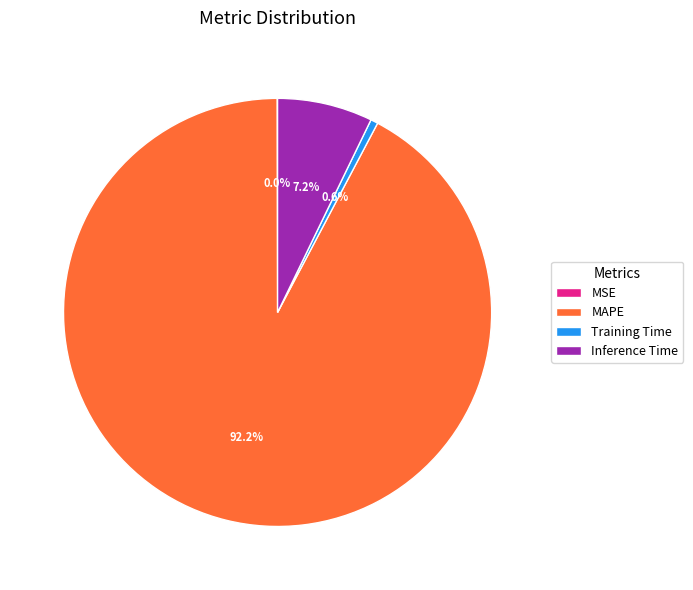

Which category has the biggest portion of the pie?

MAPE